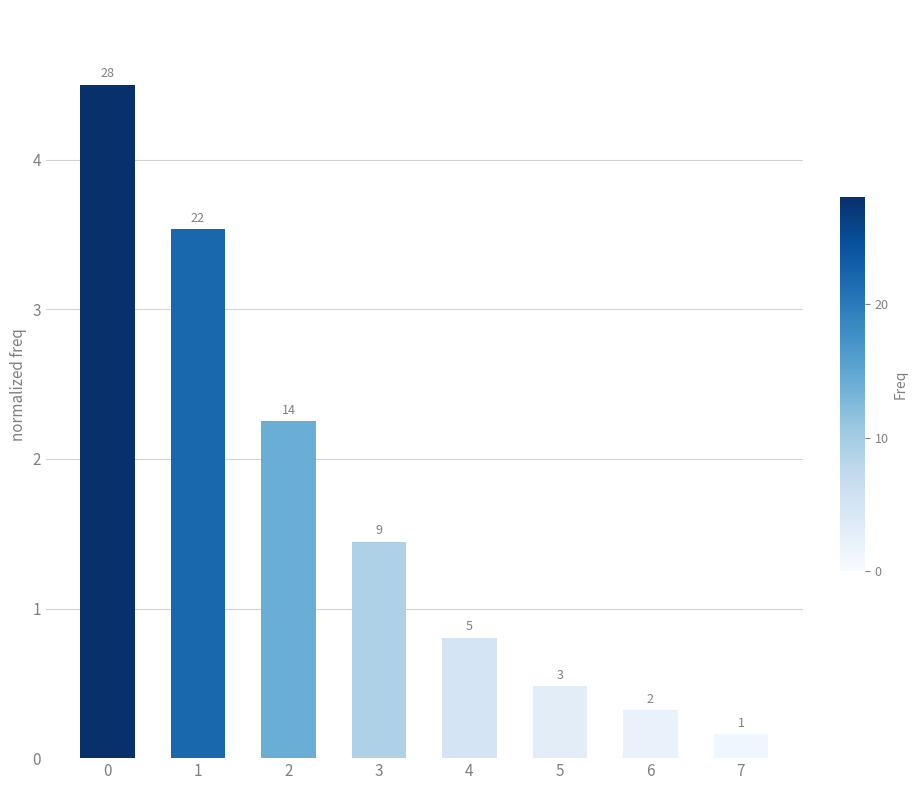

List the labels in order of value, largest first.

0, 1, 2, 3, 4, 5, 6, 7